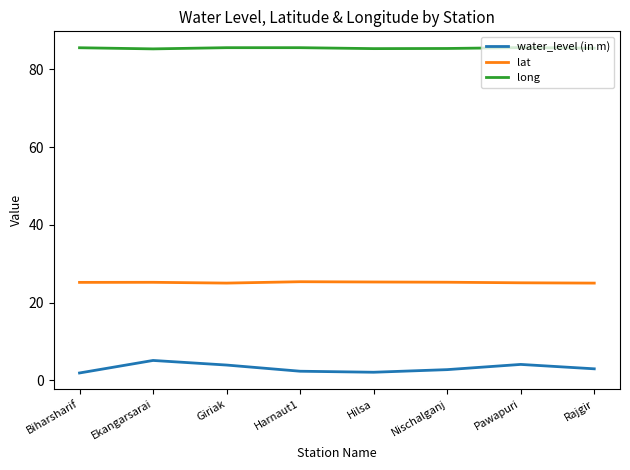

What is the approximate value of long at Ekangarsarai?

85.2